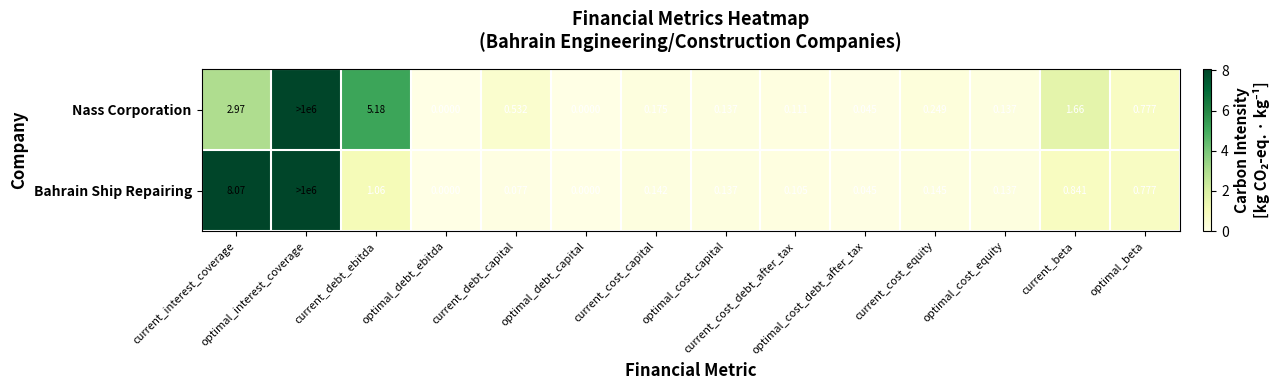

How many positive values does the Nass Corporation series have?

12